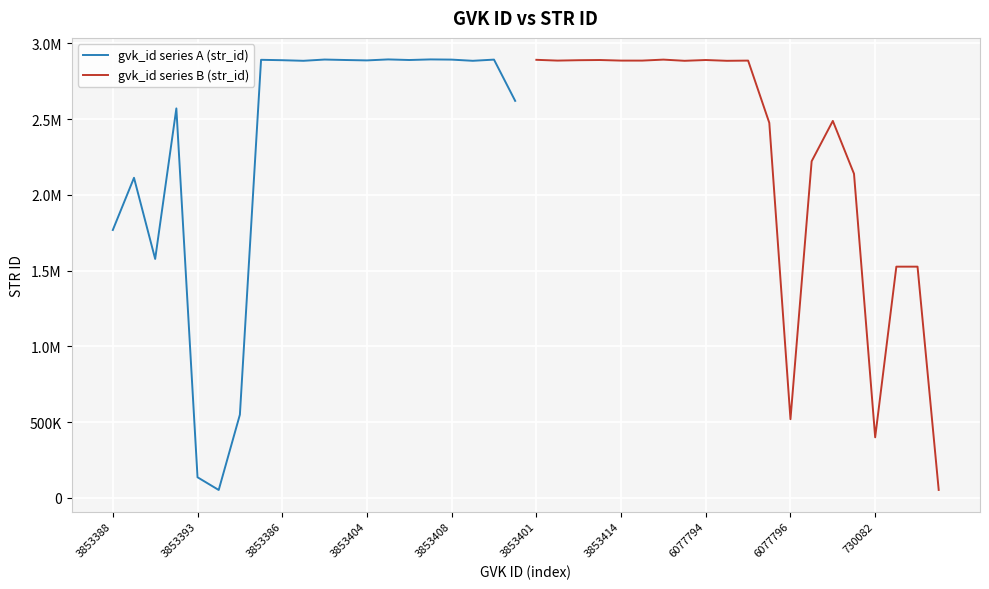

Which series has the widest spread of values?

gvk_id series A (str_id)